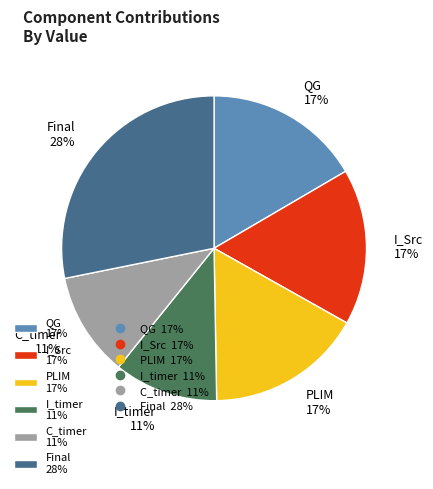

To the nearest percent, what is the combined percentage of I_Src and C_timer?

28%